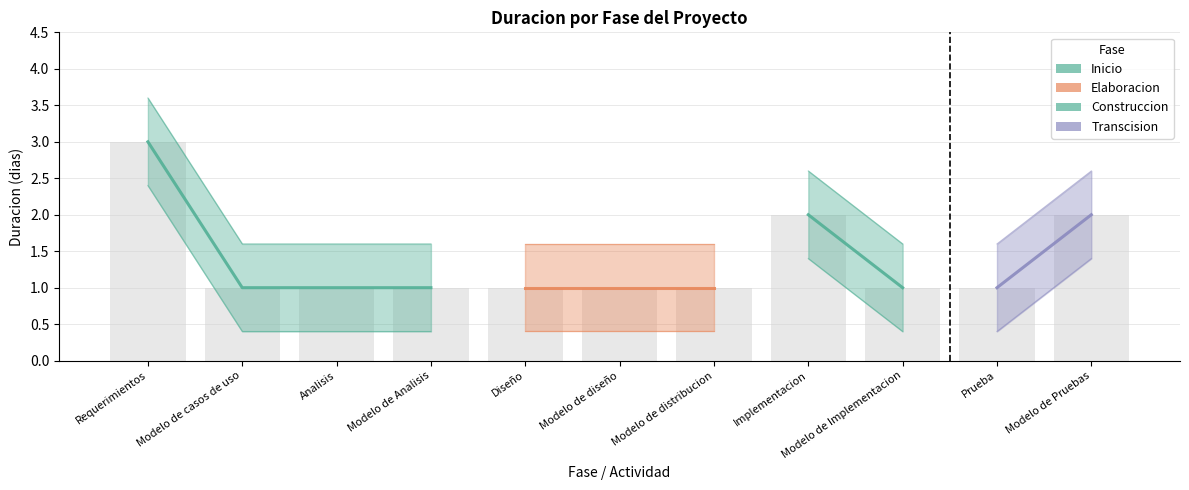

Between Modelo de diseño and Analisis, which is larger?

Modelo de diseño